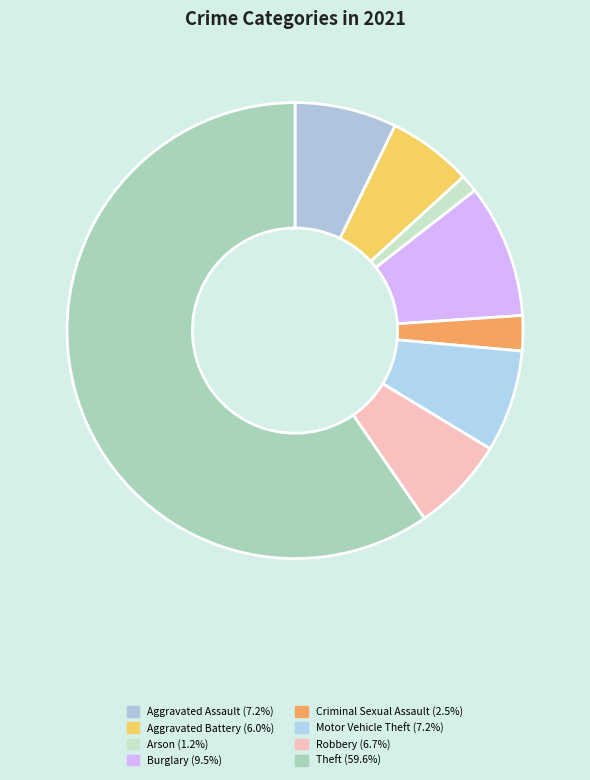

Count the number of slices in the pie.

8